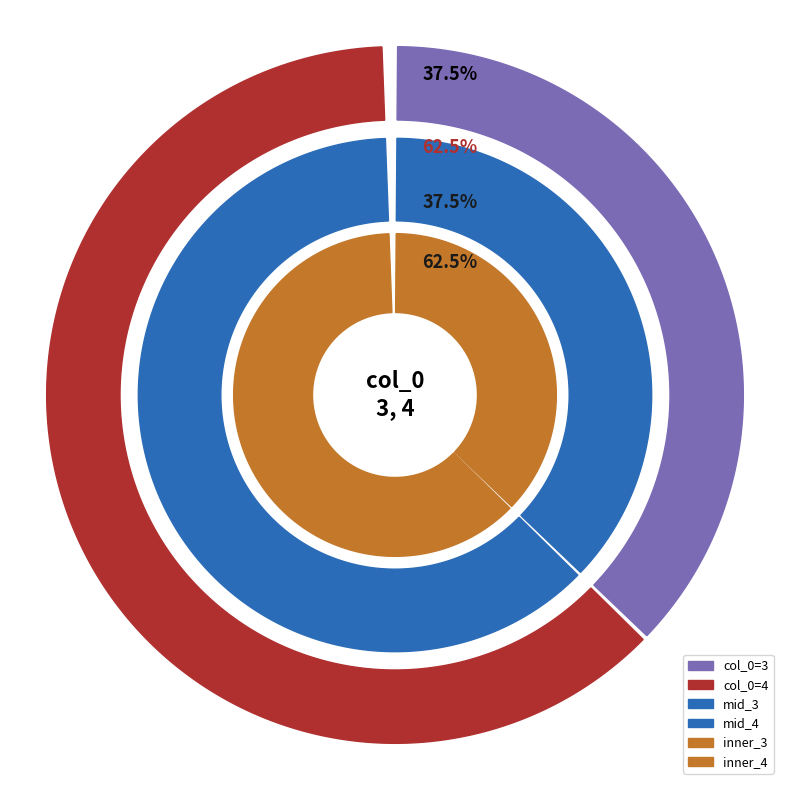

Between 3 and 4, which is larger?

4